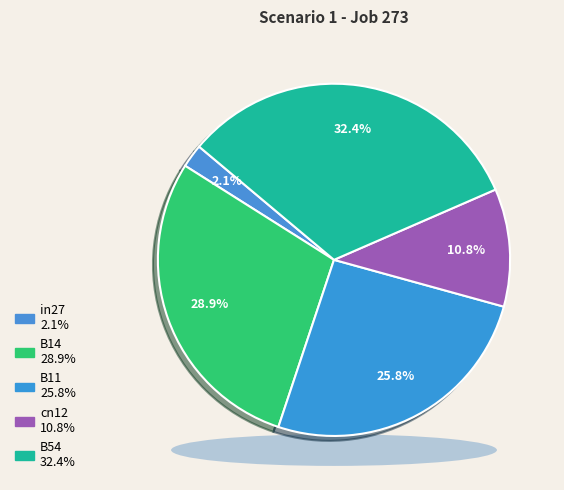

What percentage is the B11 slice, to the nearest percent?

26%